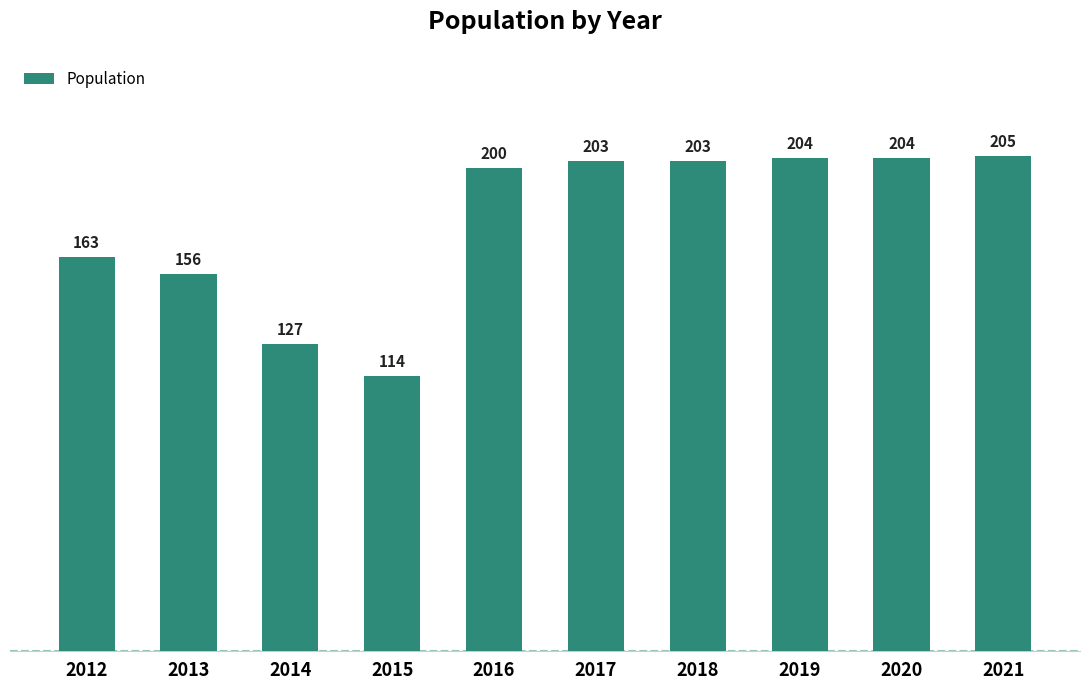

At which category does the chart reach its minimum across all series?

2015